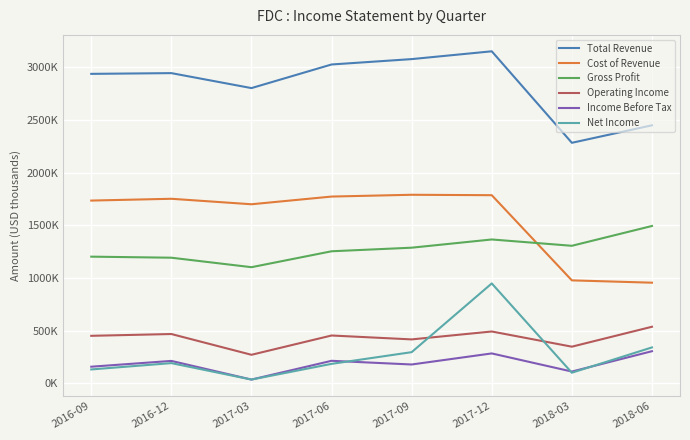

True or false: Total Revenue has more than 0 points higher than both neighbors.

True